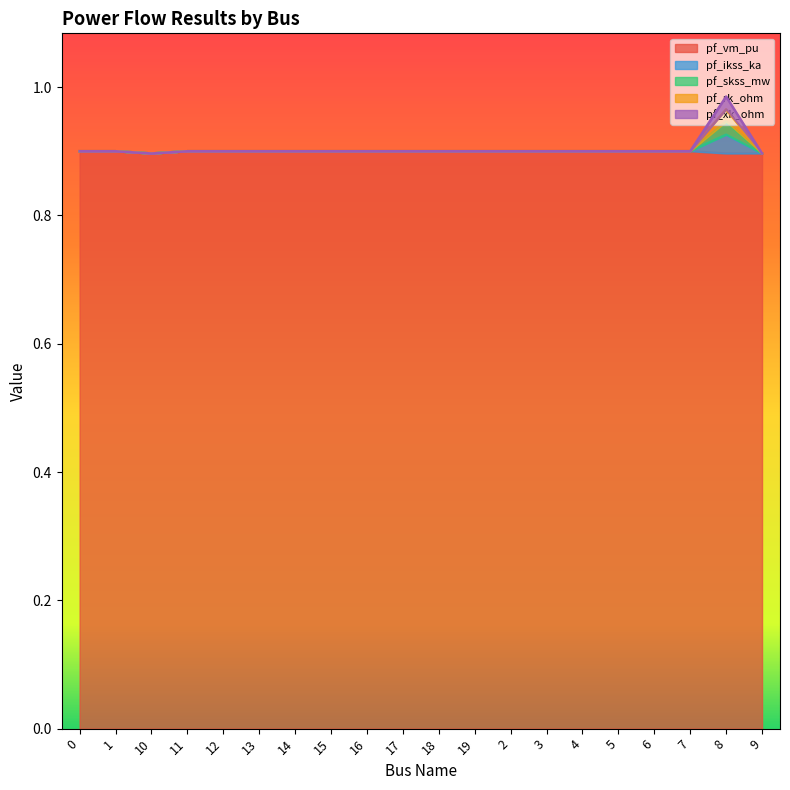

True or false: pf_xk_ohm has a value of 0.9 at 15.

True